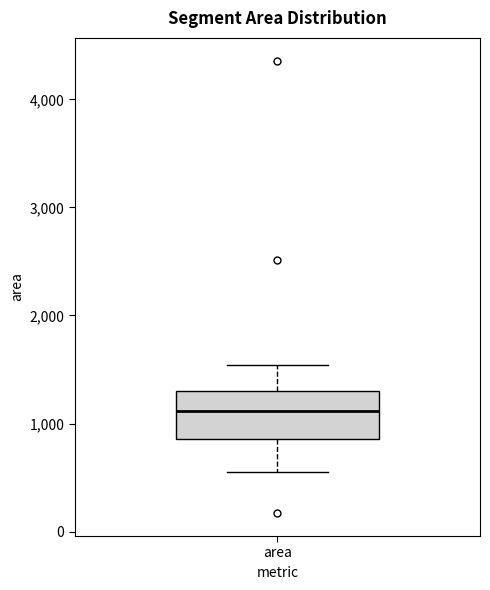

Where does the median line of the box for area sit on the y-axis? The values are not printed on the chart, so give them approximately, as read against the axis.

1100